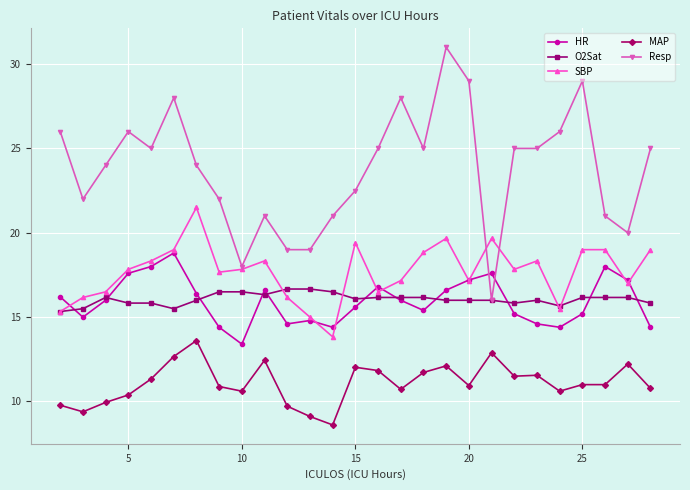

What is the value of the SBP point at the 8th from the left?

17.7